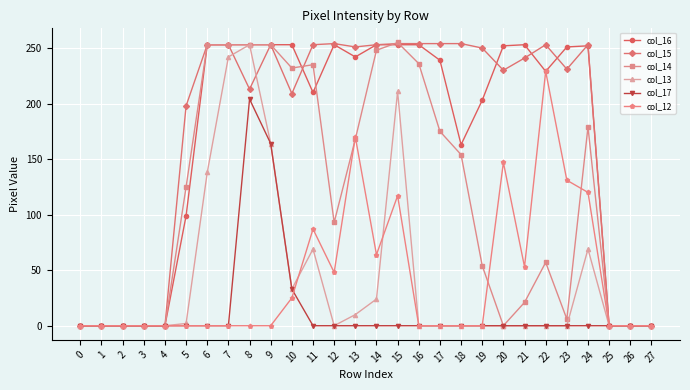

What is the difference between the maximum and second lowest values in the col_15 series?

254